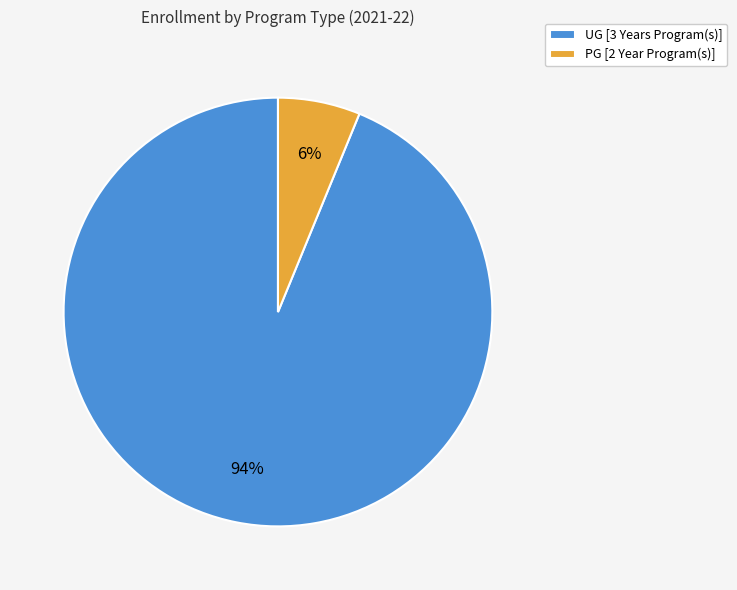

True or false: PG [2 Year Program(s)] accounts for 6% of the total.

True